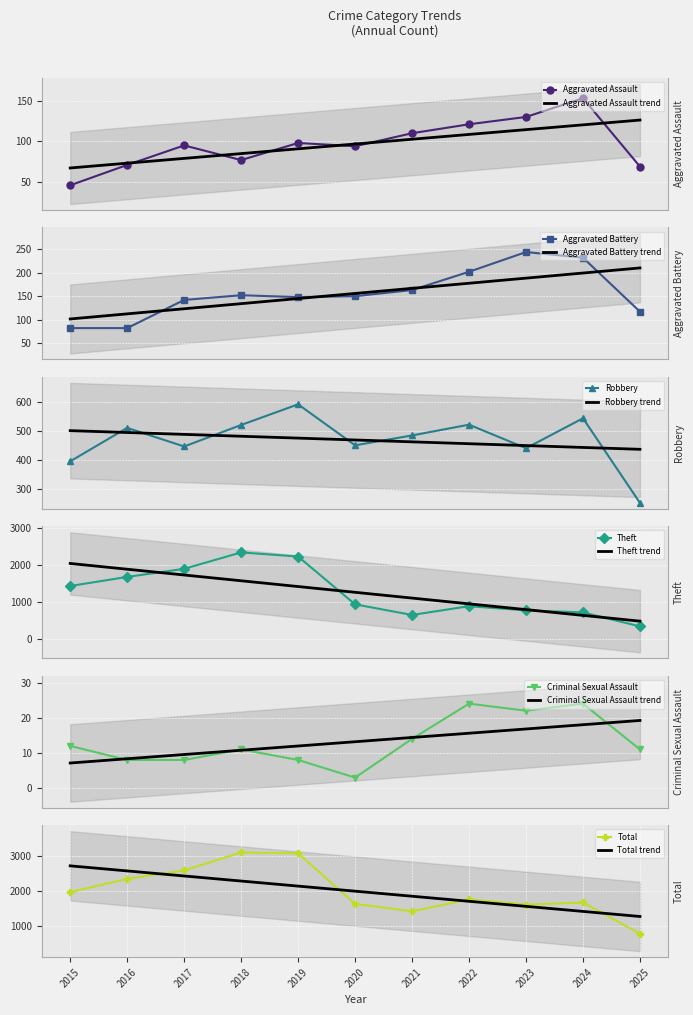

What is the average value of the Aggravated Battery series?

155.8